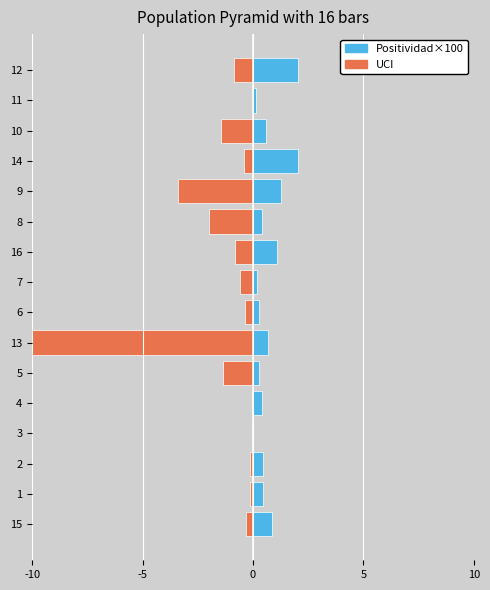

Rank the series by their maximum value, from lowest to highest.

UCI, Positividad×100